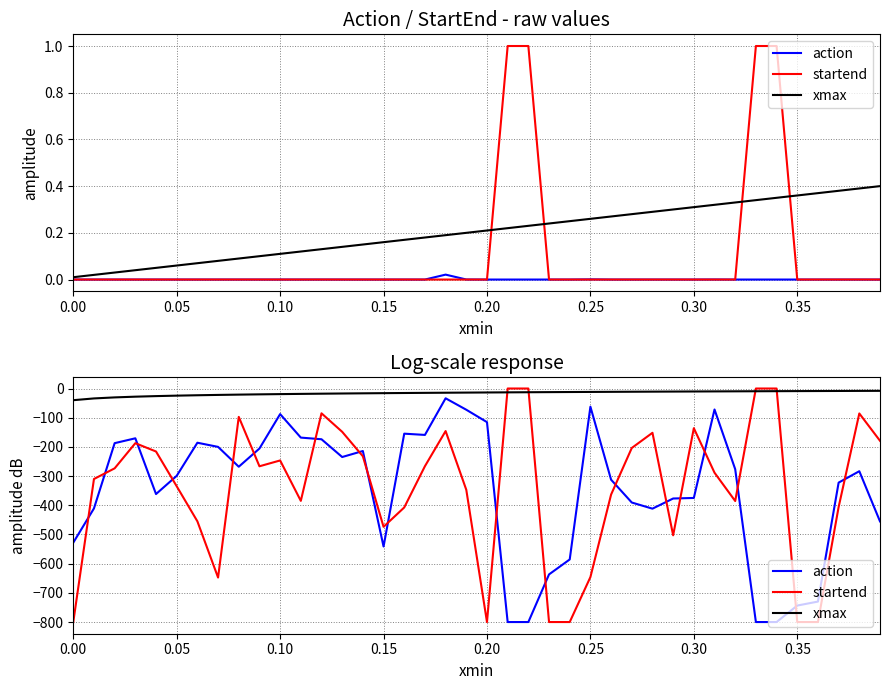

After their last crossing, which series has the higher values: xmax or startend?

xmax